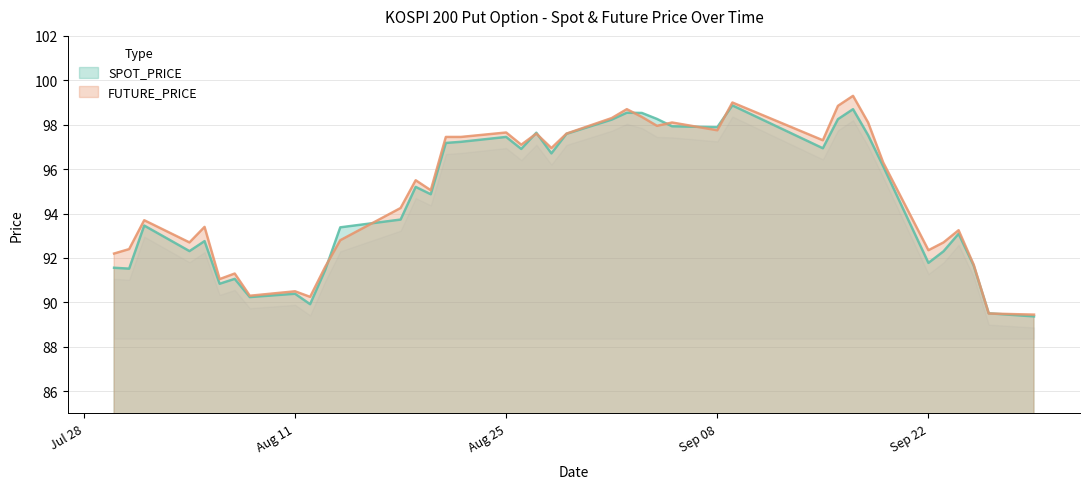

At which label does FUTURE_PRICE first exceed 95?

2003-08-19